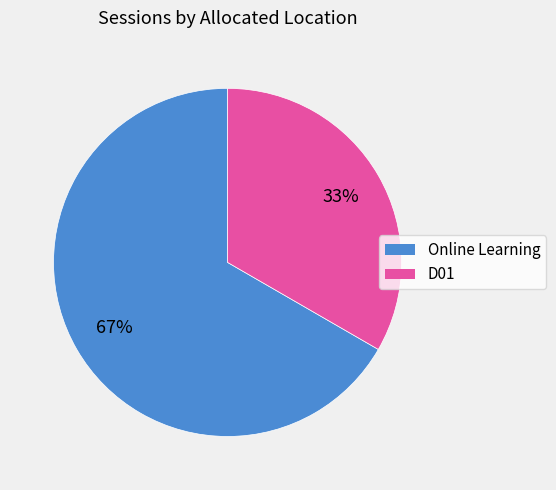

Which category has the smallest portion of the pie?

D01